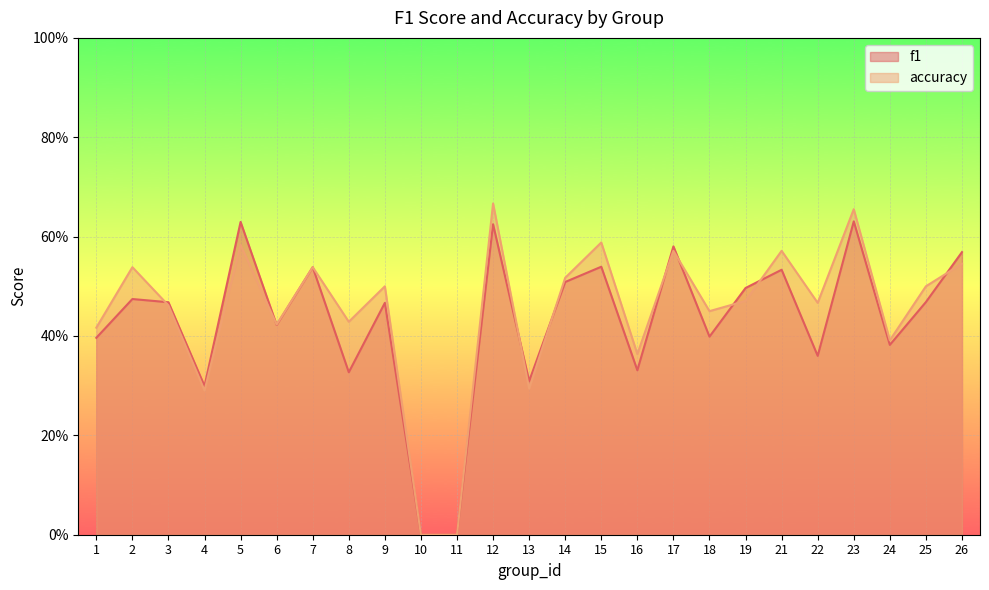

Rank the series by their maximum value, from highest to lowest.

accuracy, f1